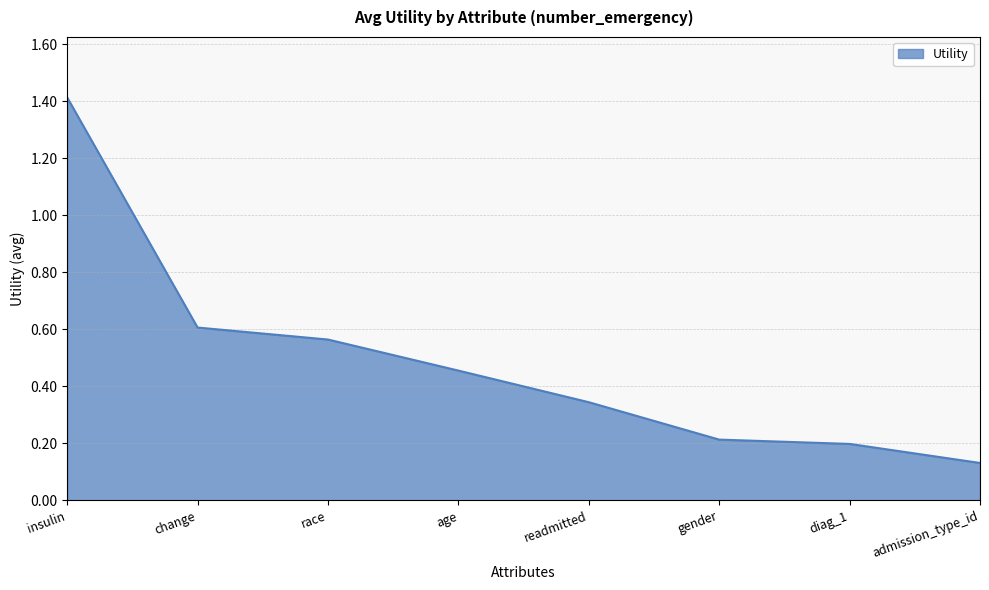

What is the greatest value displayed?

1.4